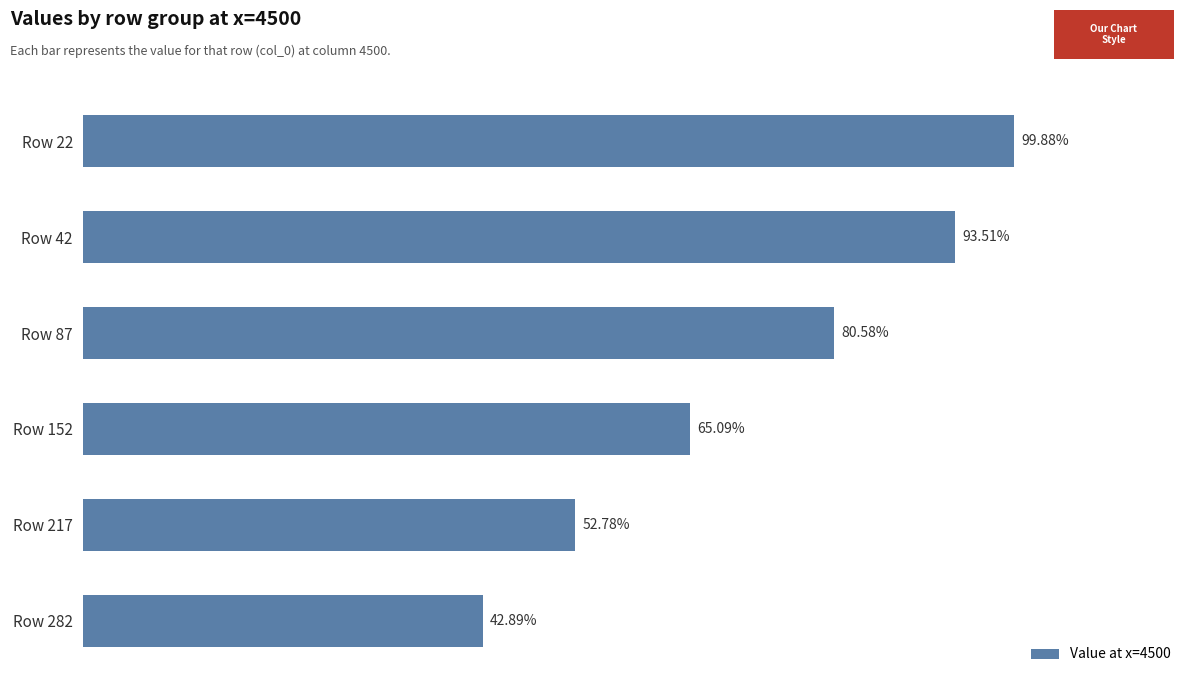

What is the difference between the maximum and minimum values?

0.6